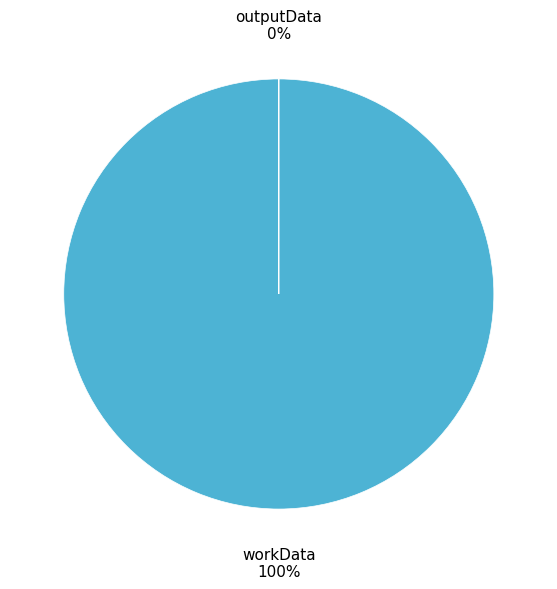

Combined, what portion of the pie is outputData and workData?

100.0%